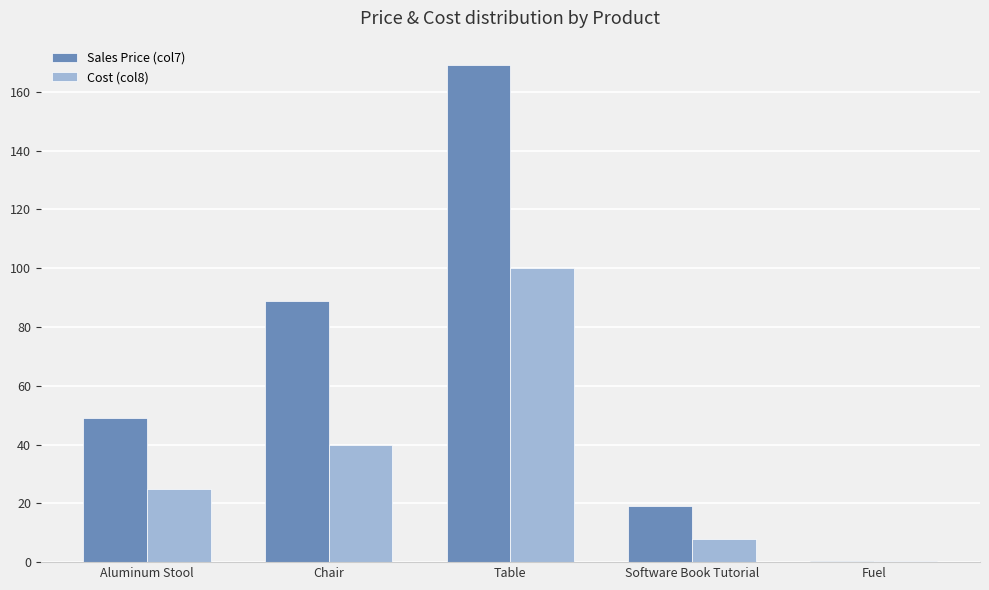

The value of Cost (col8) at Chair is 18.2. True or false?

False